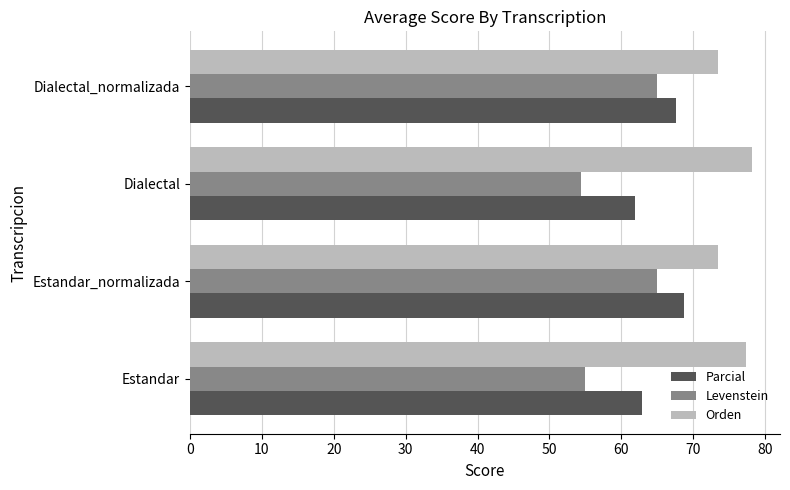

What is the spread (max minus min) of values at Dialectal_normalizada?

8.6